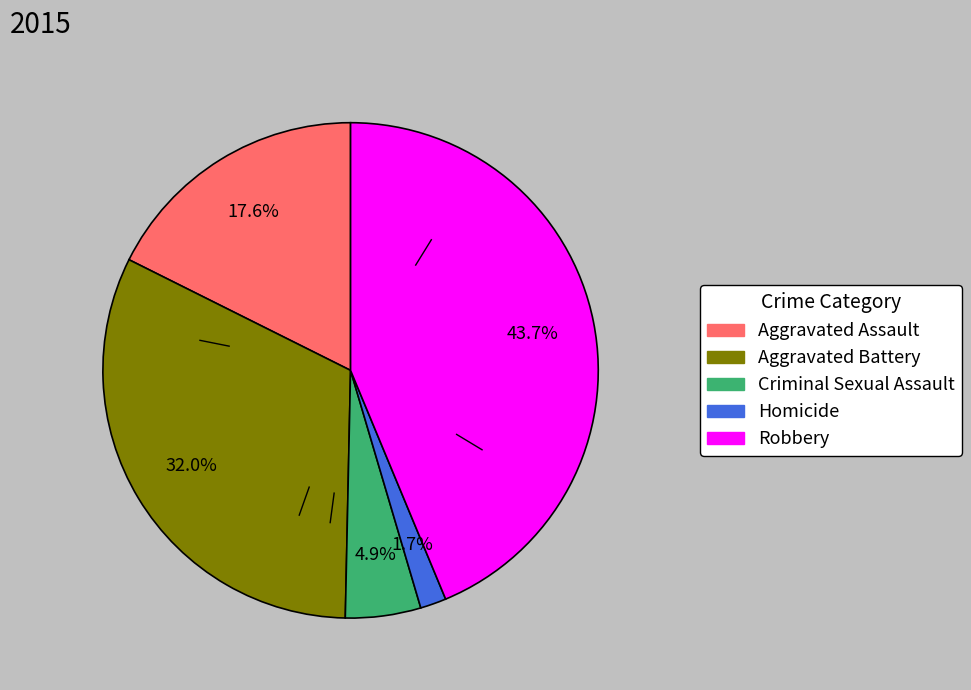

Which has a higher value, Aggravated Assault or Homicide?

Aggravated Assault